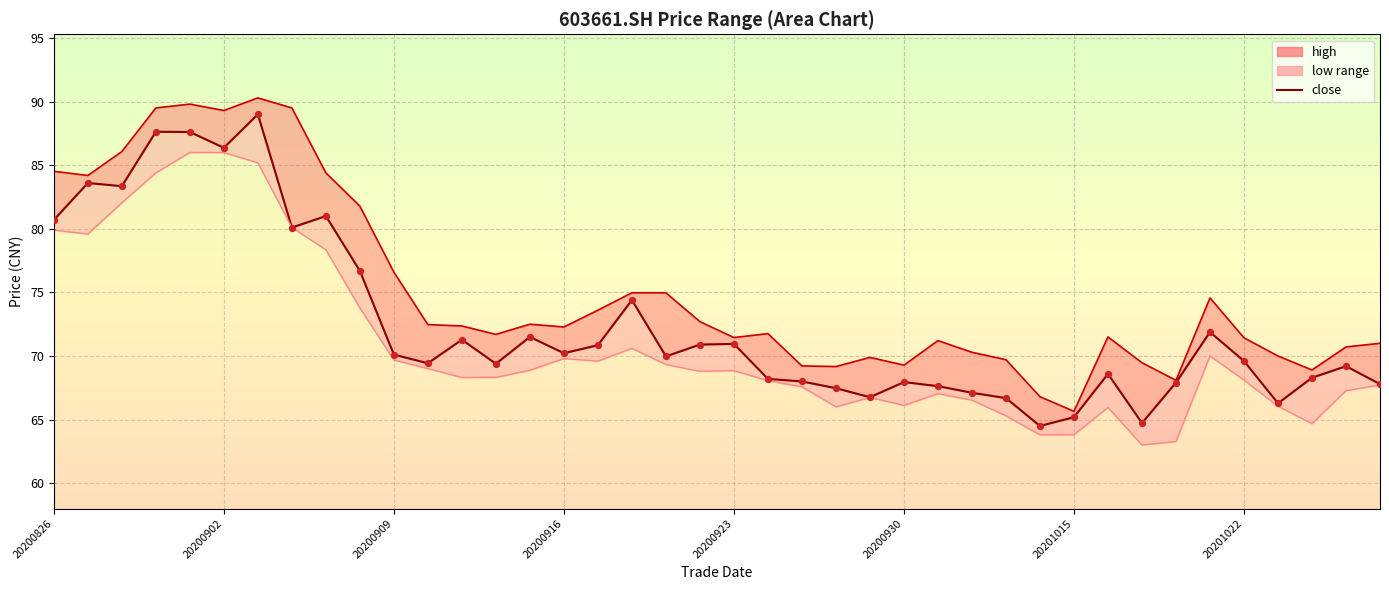

Which has a higher value, 27 or 34?

34